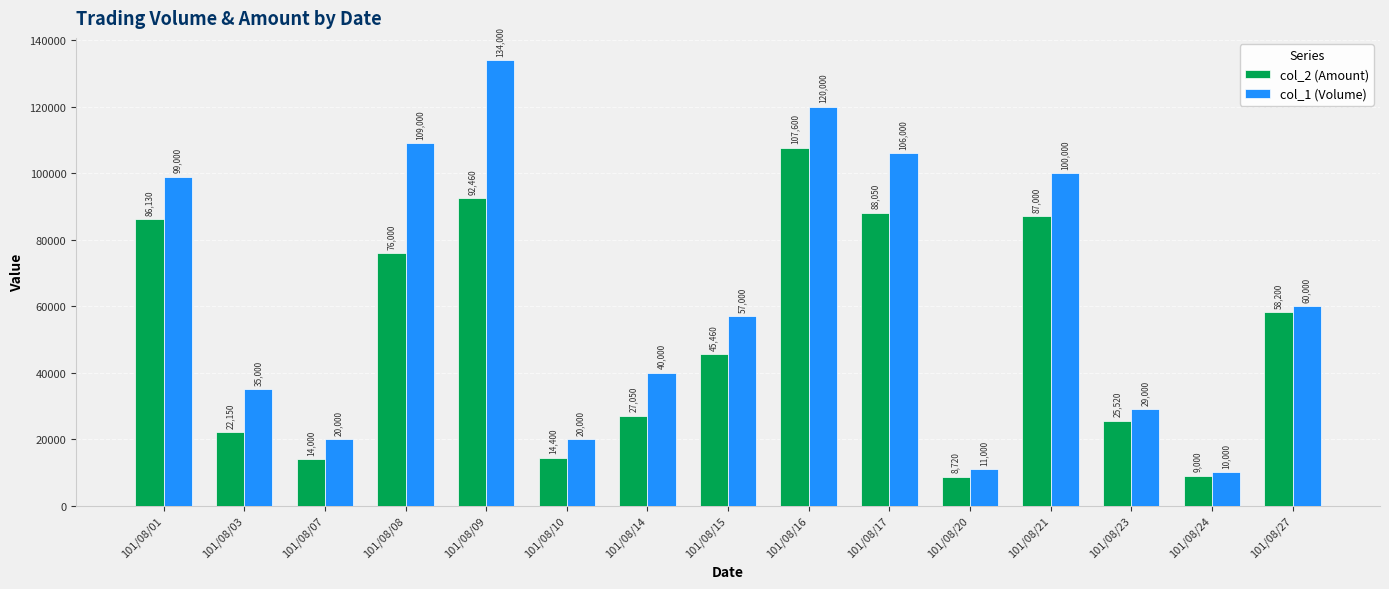

What is the value of the col_2 (Amount) bar at the 4th from the left?

76000